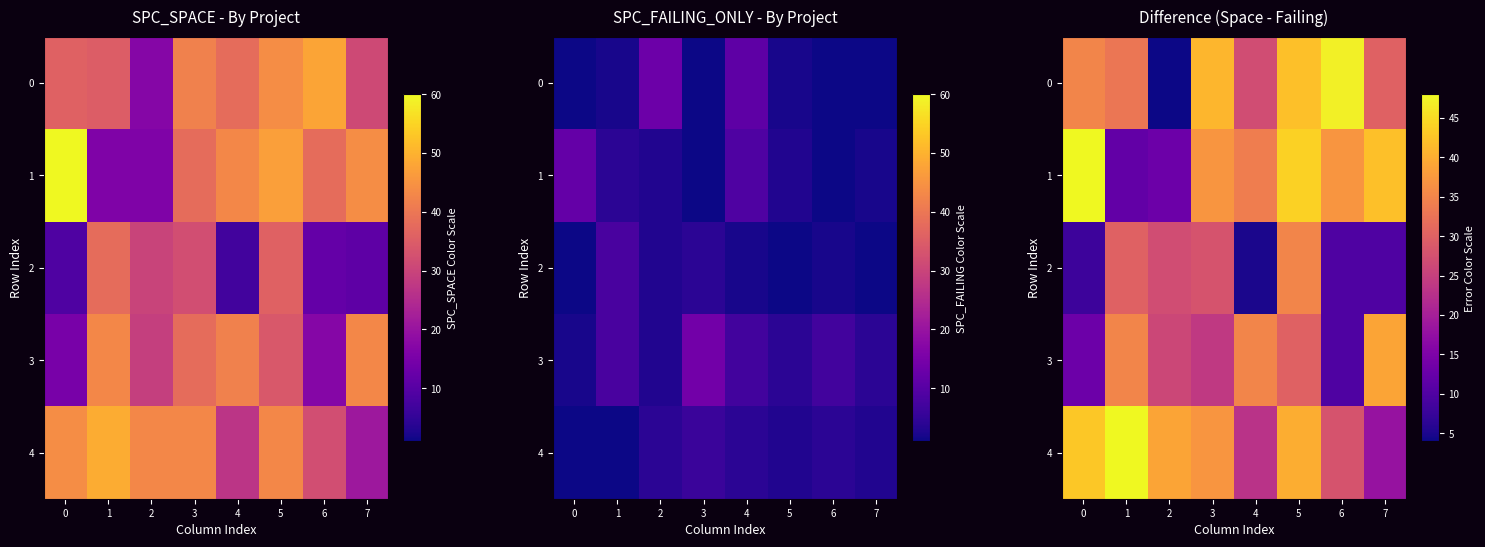

Count the number of data series in this chart.

5